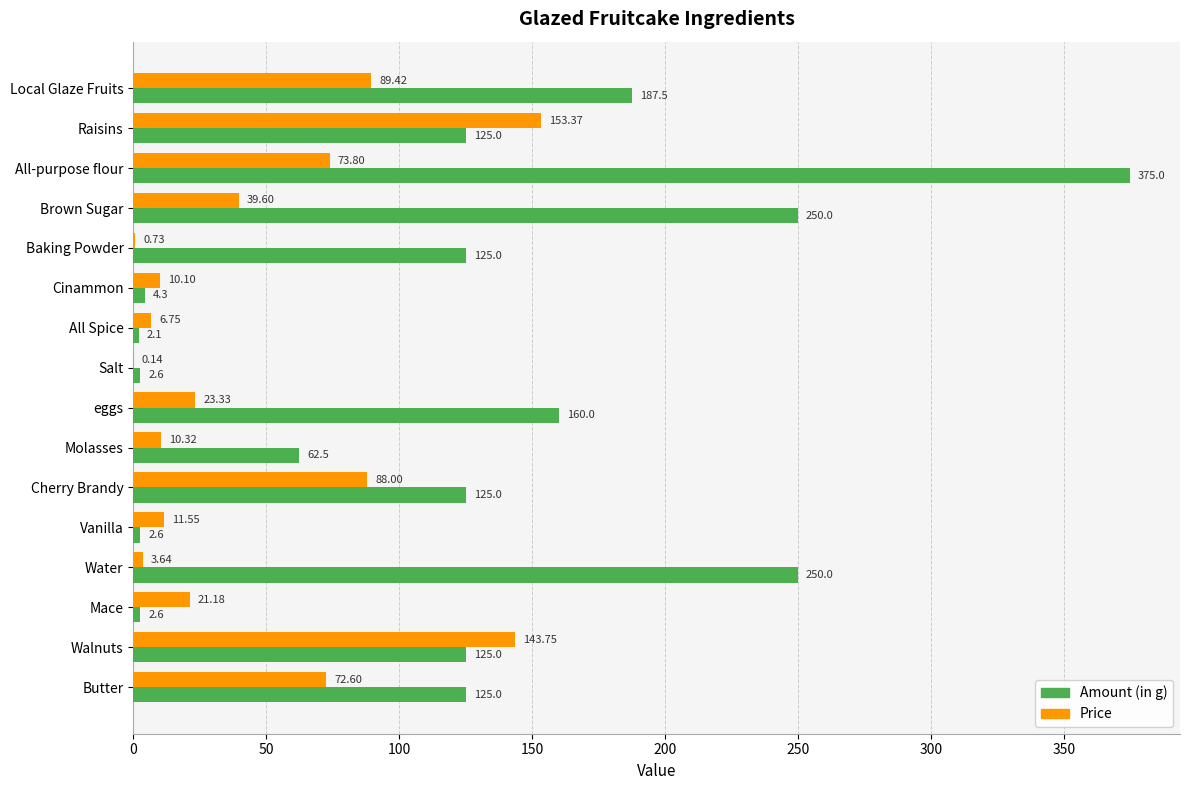

Which series changed the most between Raisins and Water?

Price